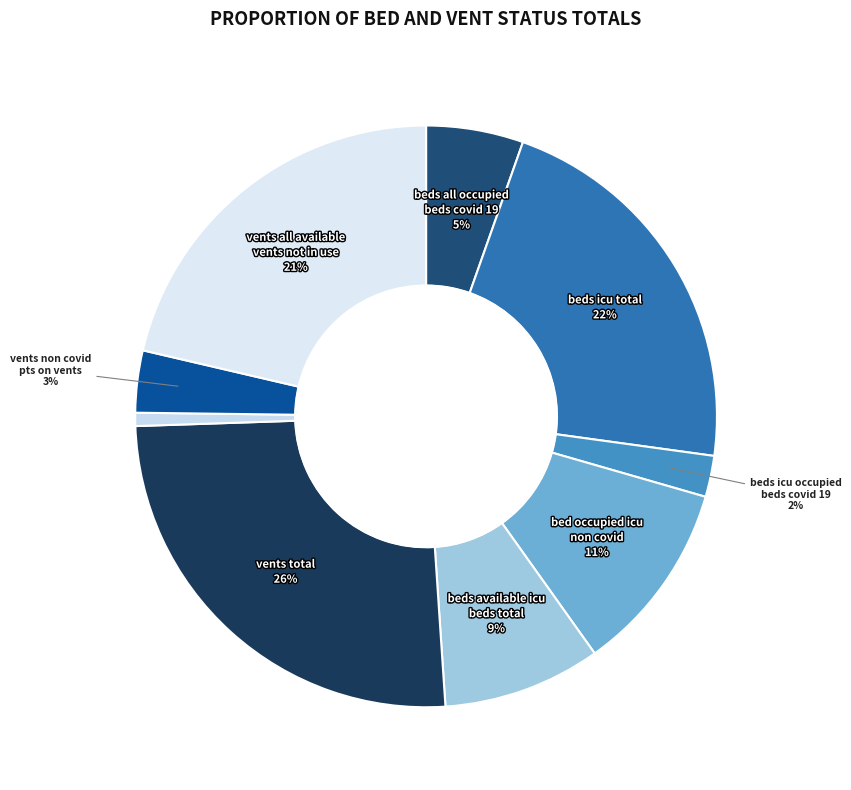

Which slice is the smallest?

vents_all_in_use_covid_19